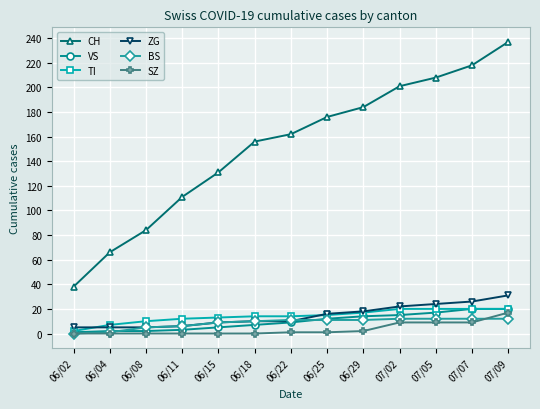

What value does the CH series have at 06/22, to the nearest 10?

160